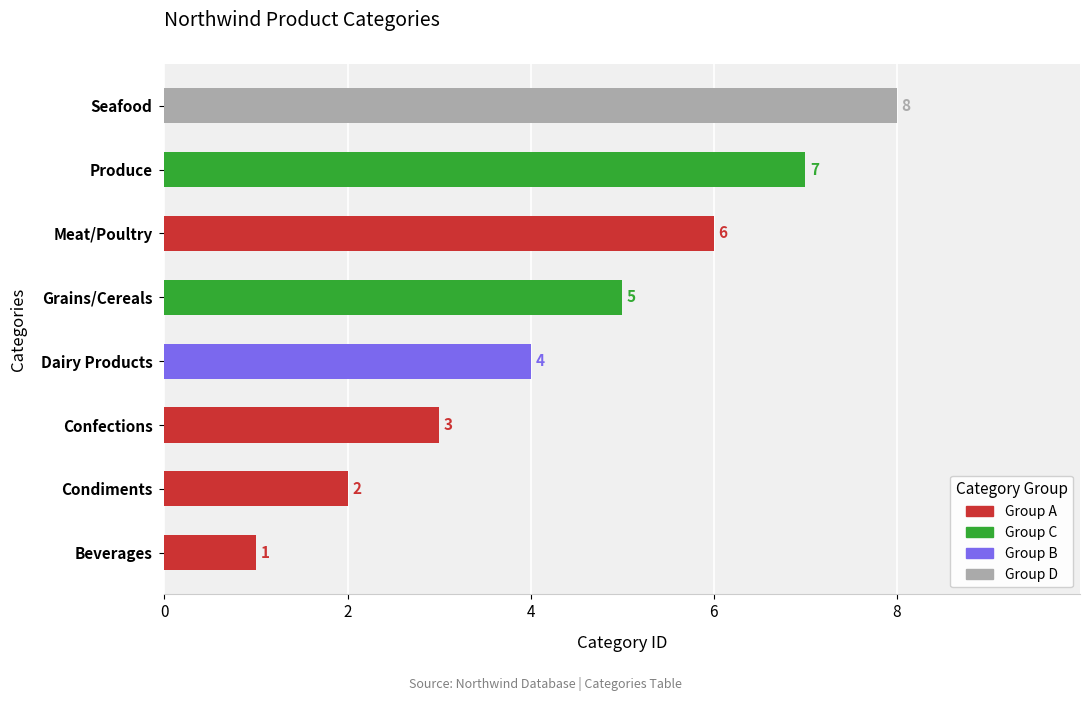

What is the ratio of the value at Produce to the value at Confections?

2.3